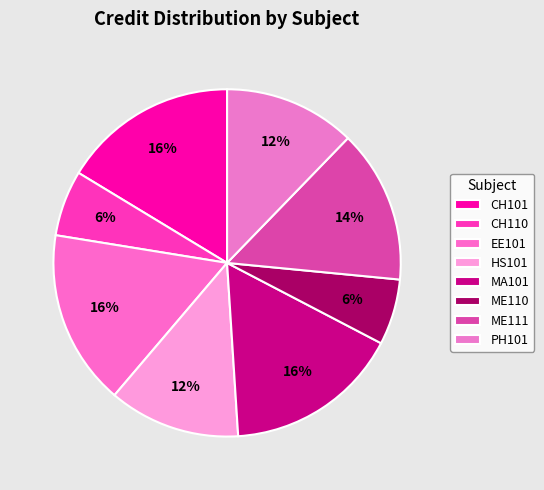

How many segments does this pie chart have?

8